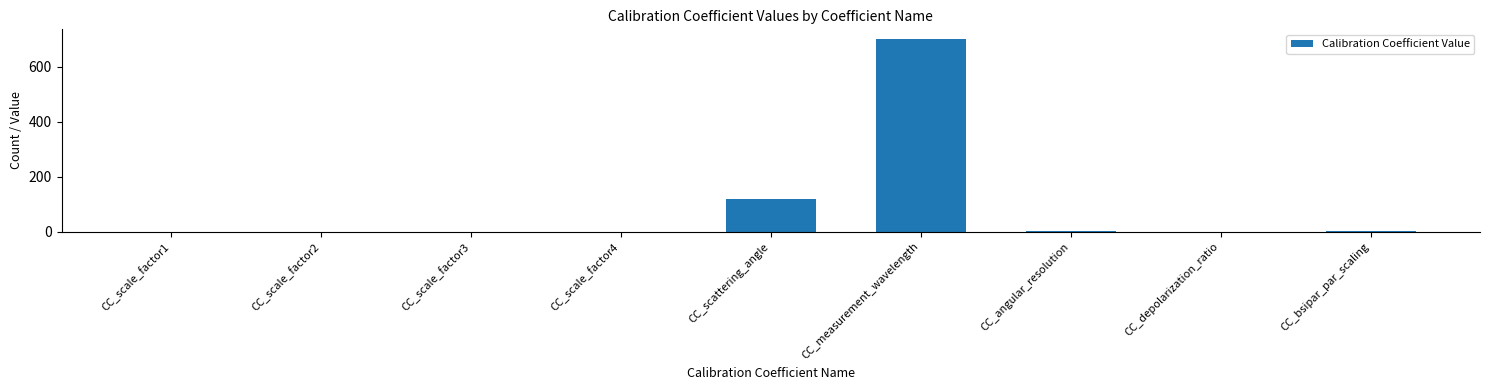

At which label is the value closest to 350?

CC_scattering_angle